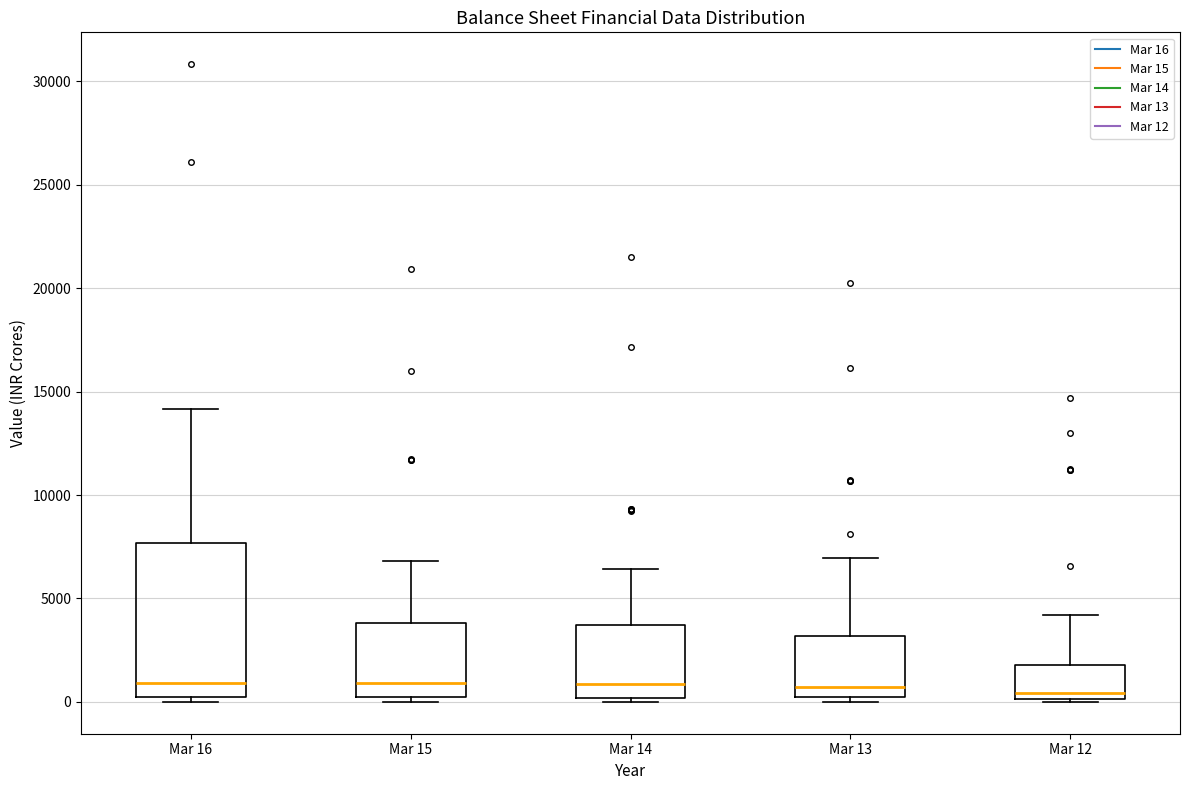

Where is the upper edge of the box for Mar 13 on the y-axis? The values are not printed on the chart, so give them approximately, as read against the axis.

3000